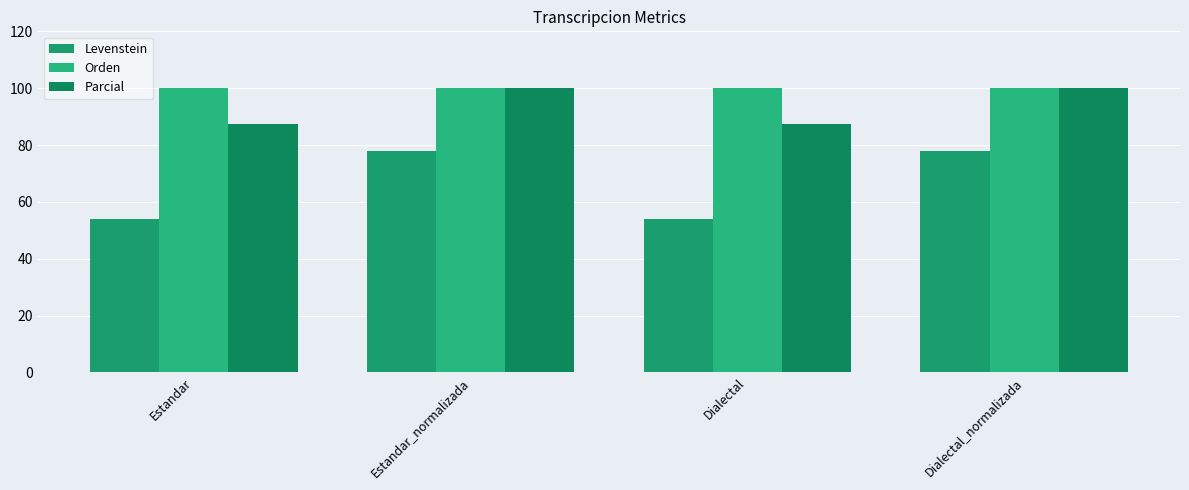

Is it true that Orden equals 100.0 at Estandar_normalizada?

True